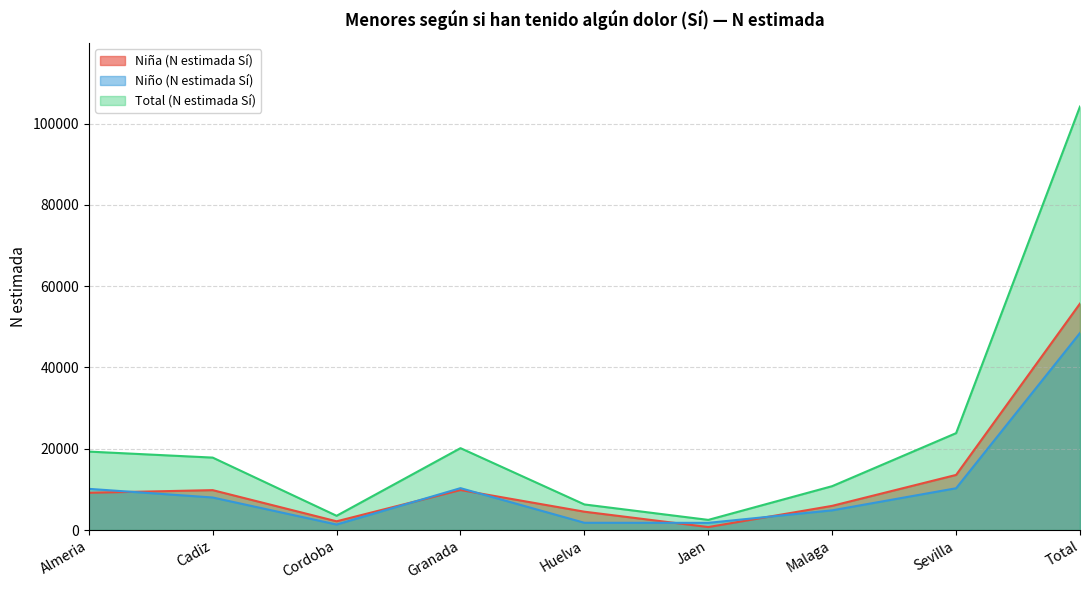

How many data points does each series have?

9